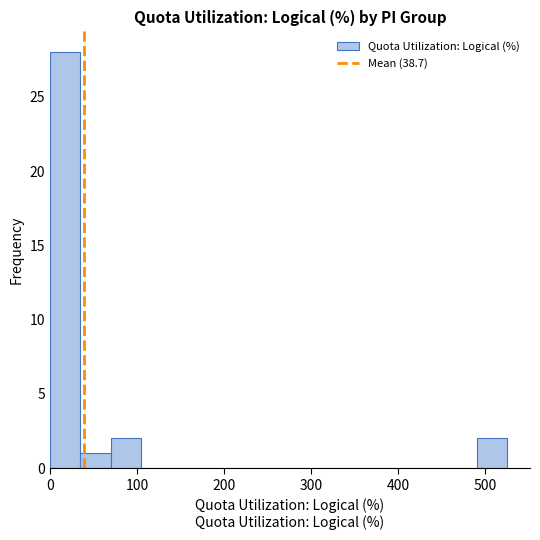

Around what value on the x-axis is the tallest bar? Give the approximate position of its centre, as read against the axis.

20